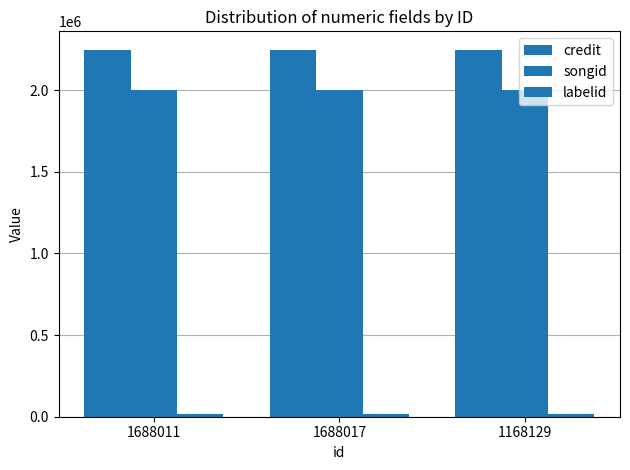

How many groups of bars are there?

3